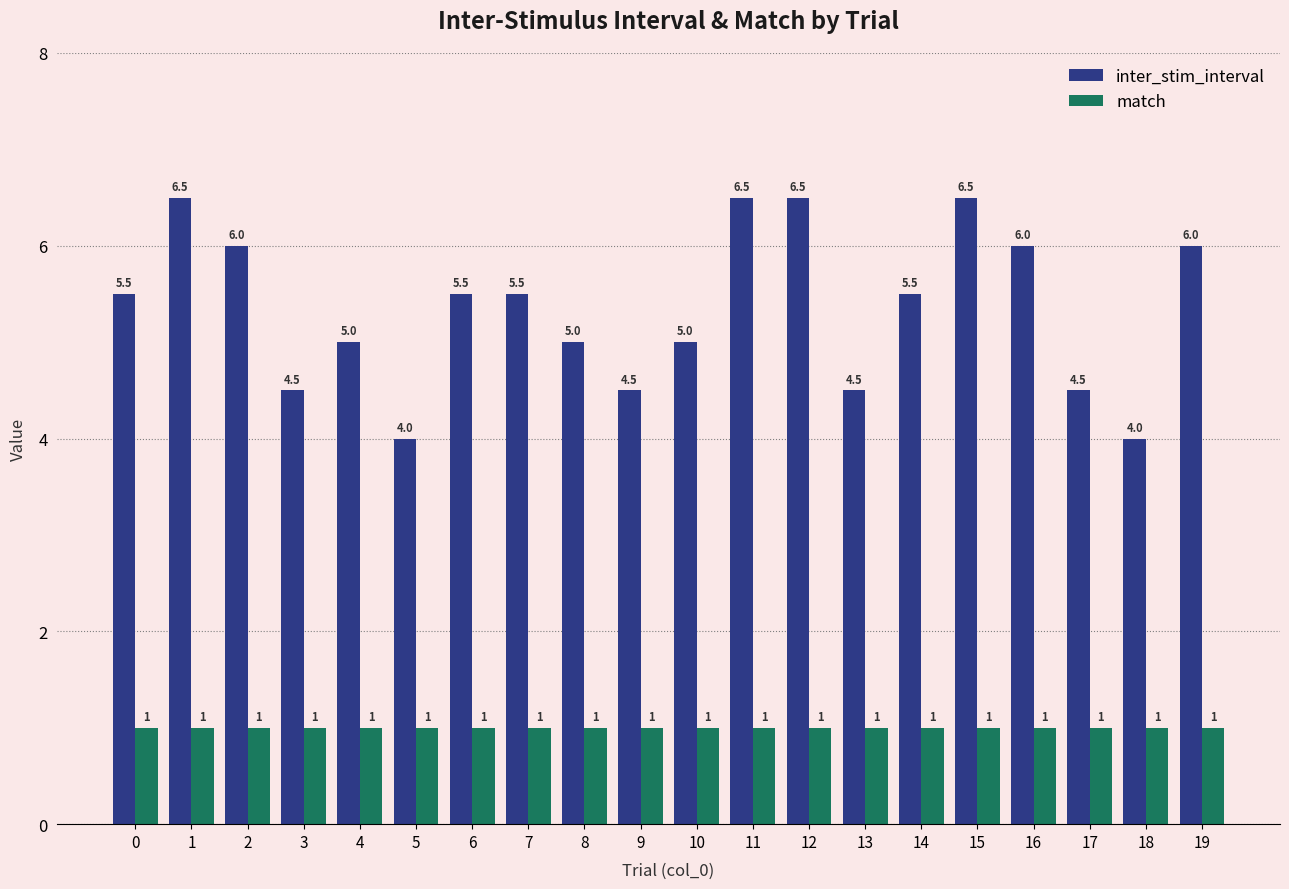

How many distinct data groups are displayed?

2